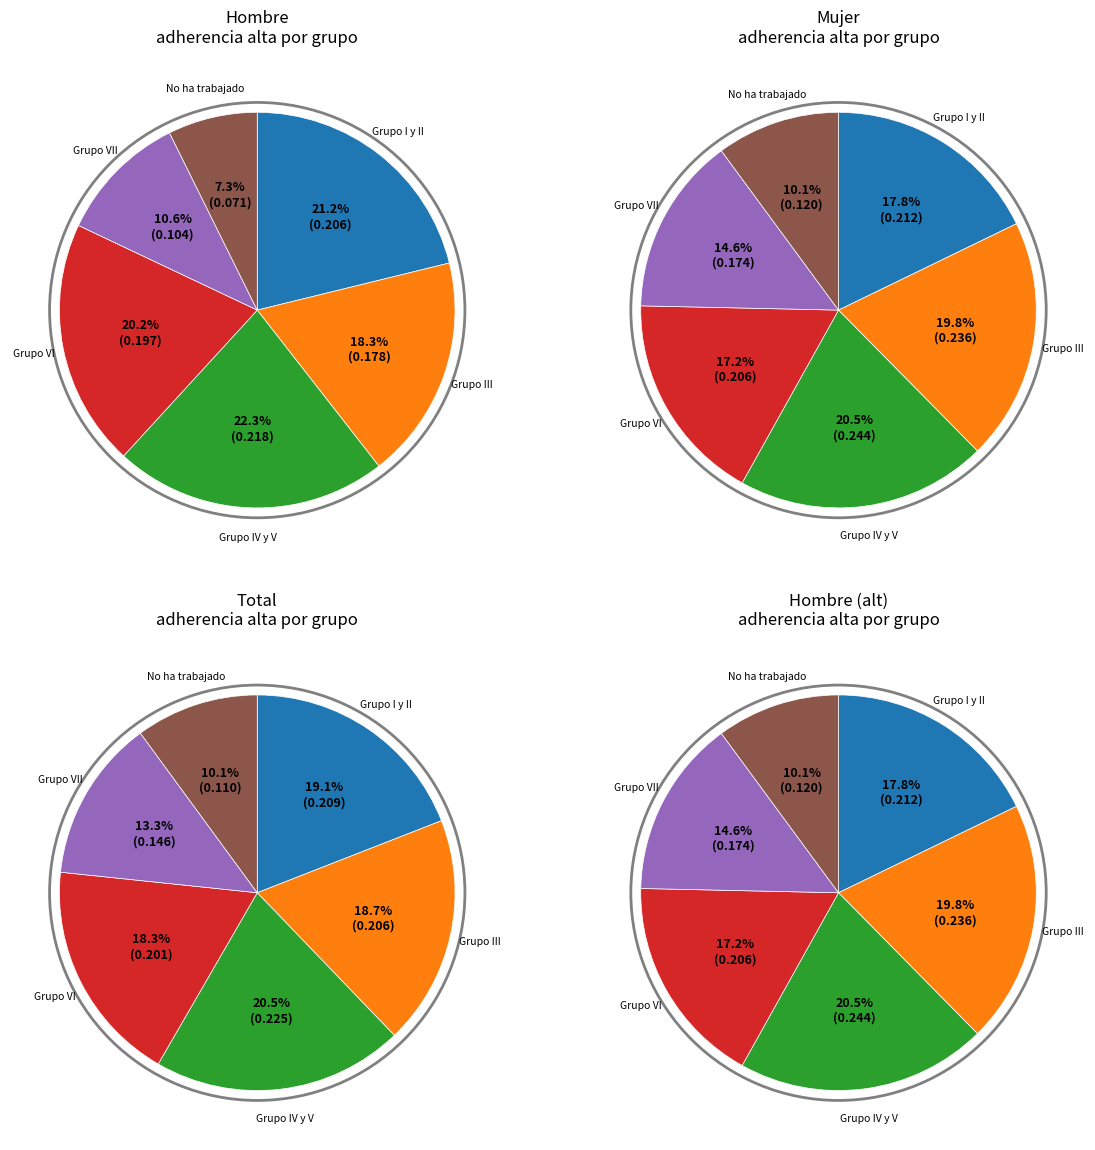

To the nearest percent, what is the average slice percentage?

17%